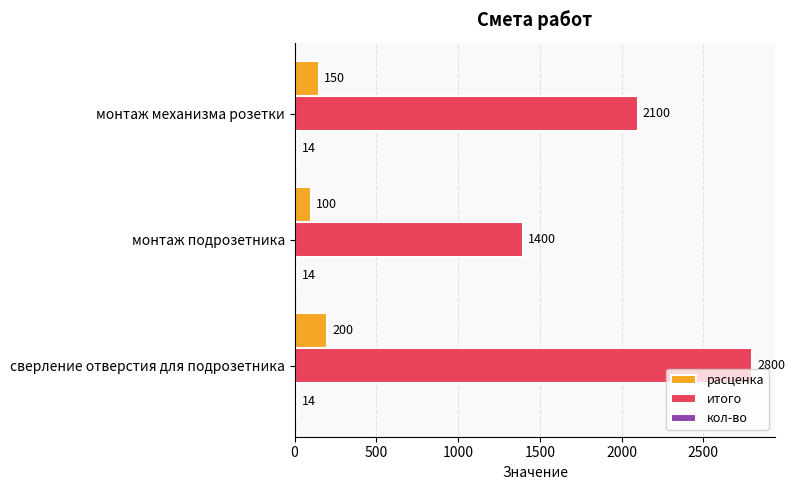

How many values in the итого series are below 2100?

1